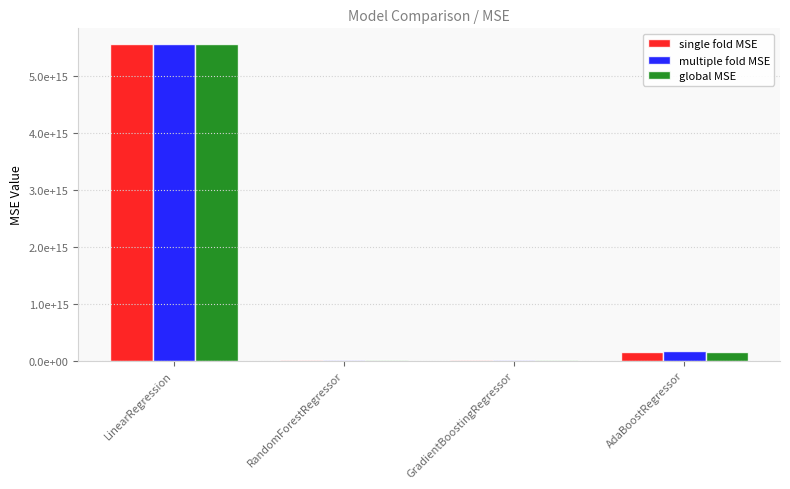

What position from the right is RandomForestRegressor?

3